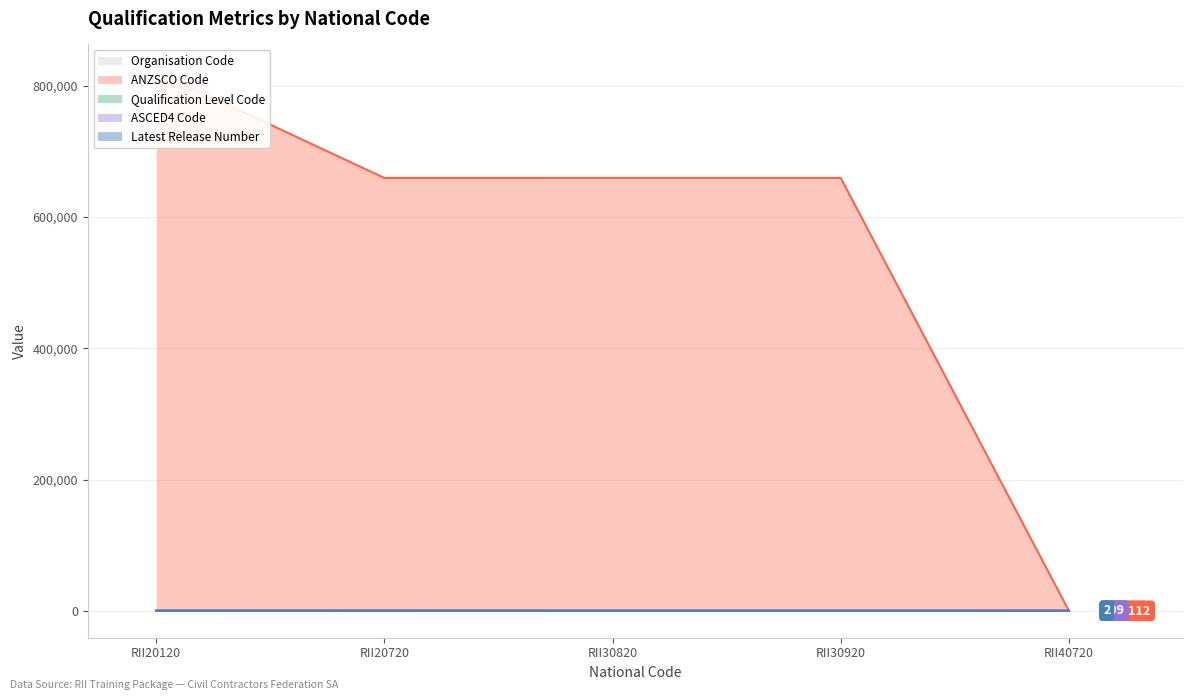

At which category does the chart reach its minimum across all series?

RII40720